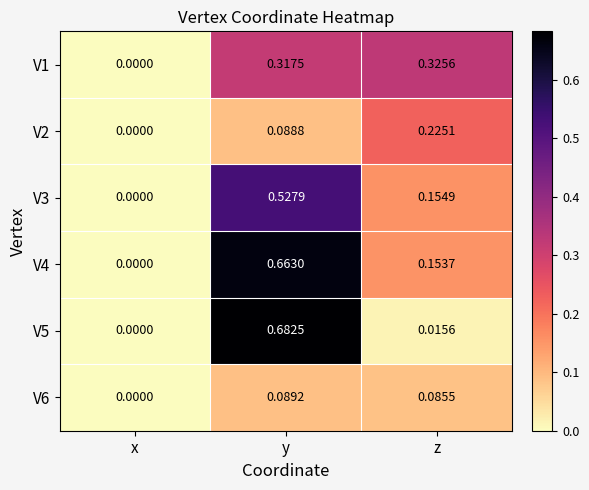

How many series are shown in this chart?

6